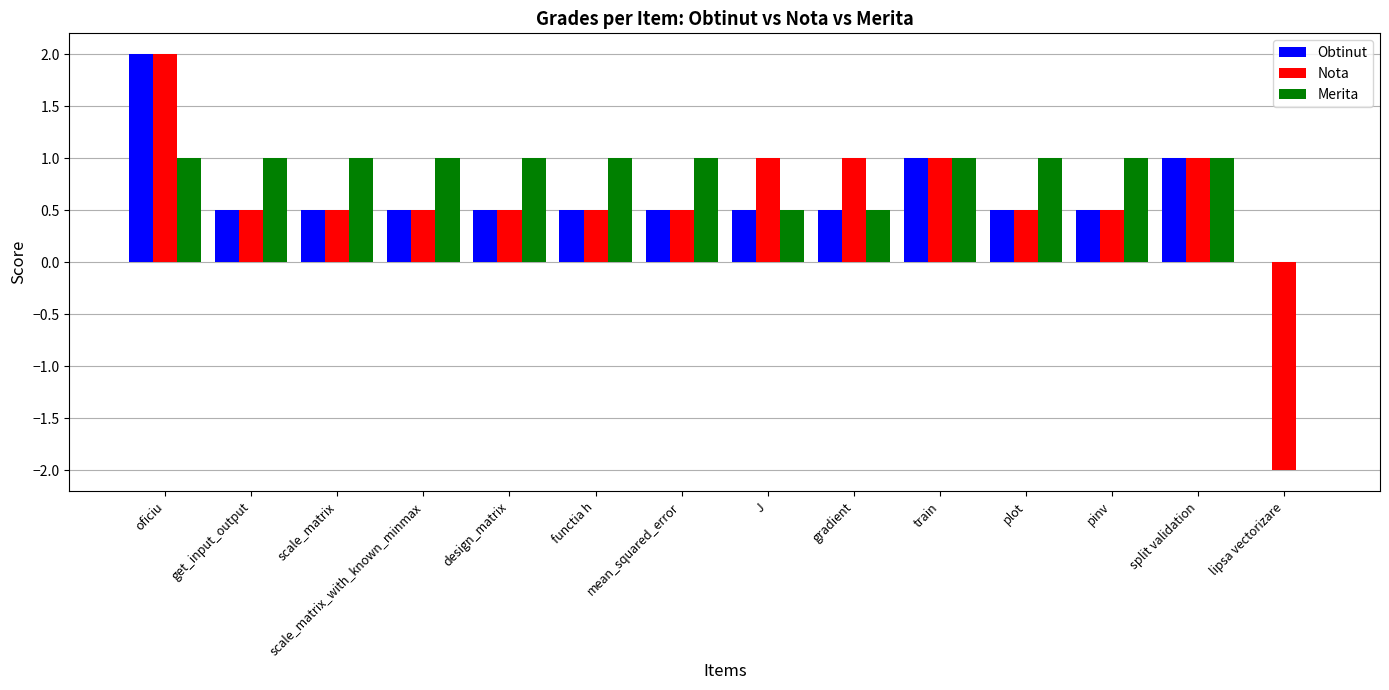

The value of Nota at design_matrix is 0.8. True or false?

False